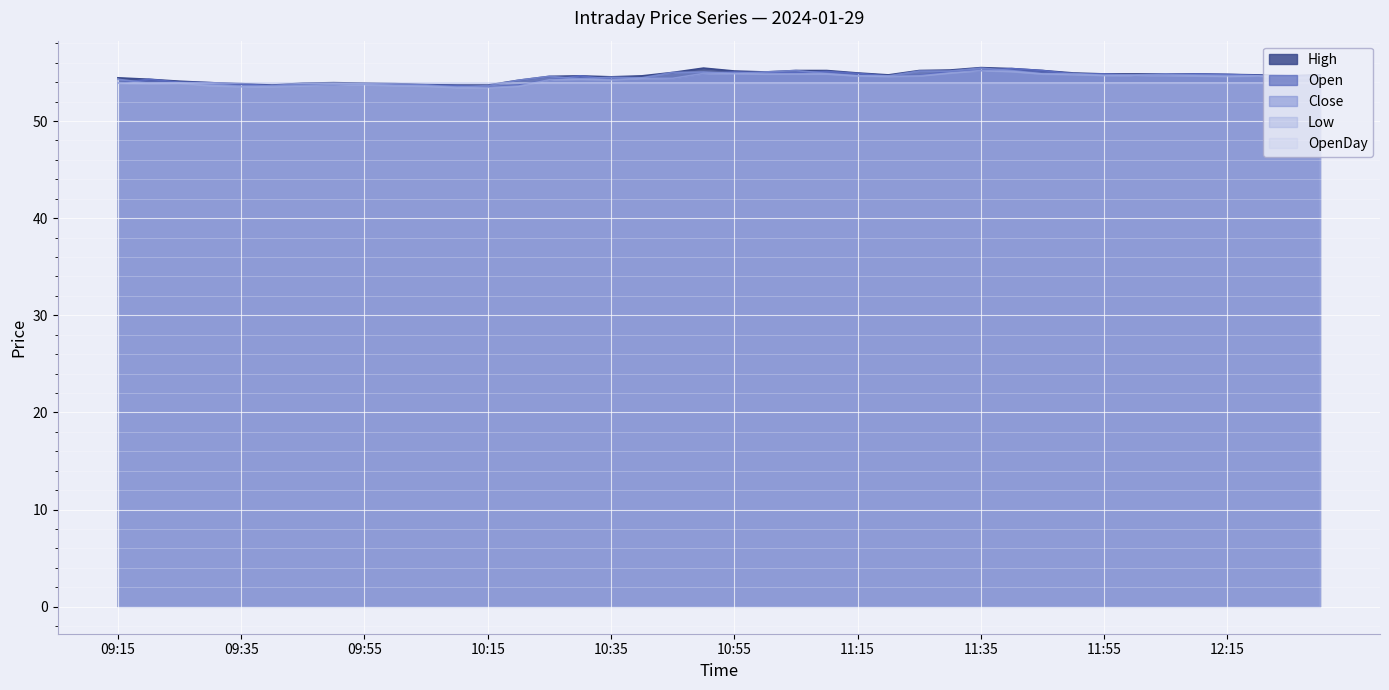

Is it true that Open equals 14.8 at 10:00?

False